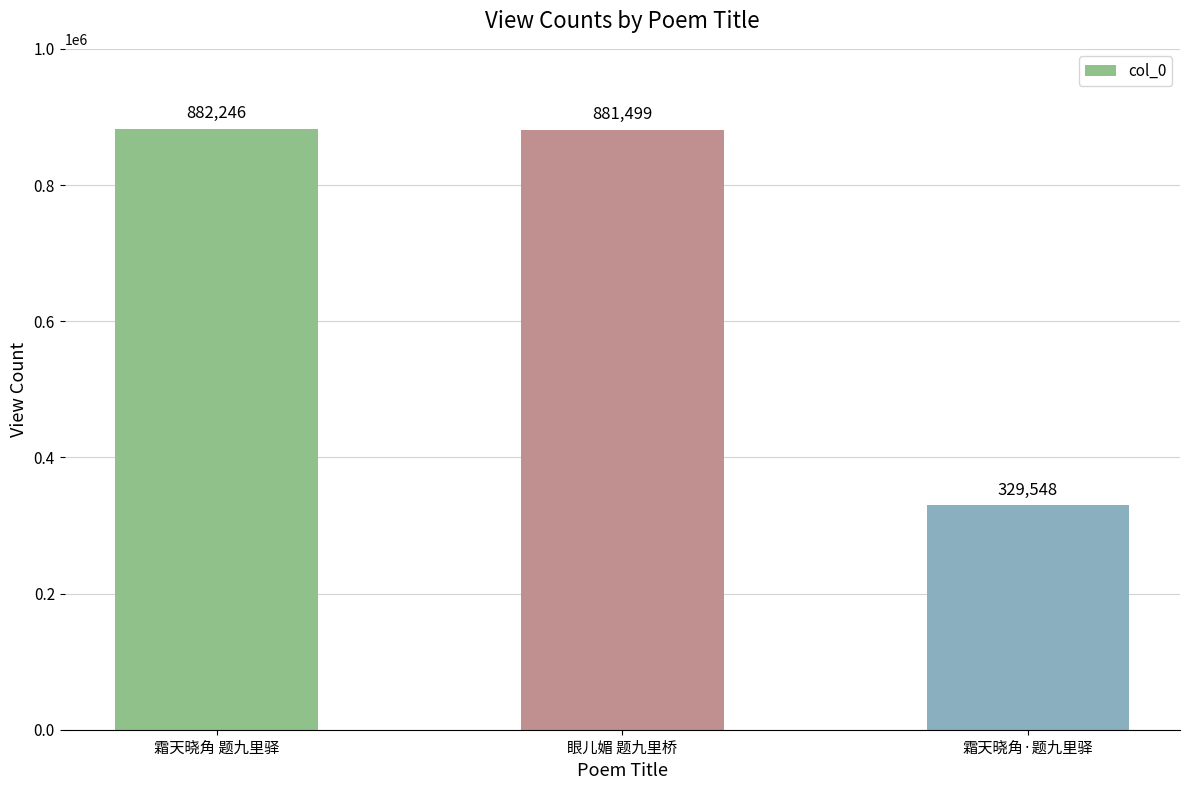

The chart shows a value of 1508737 at 眼儿媚 题九里桥. True or false?

False